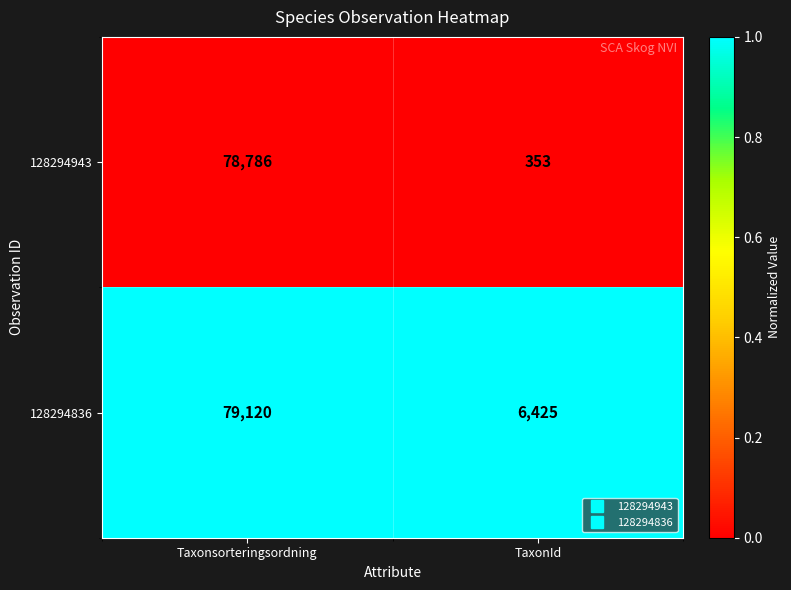

At which category is the sum across all series the highest?

Taxonsorteringsordning